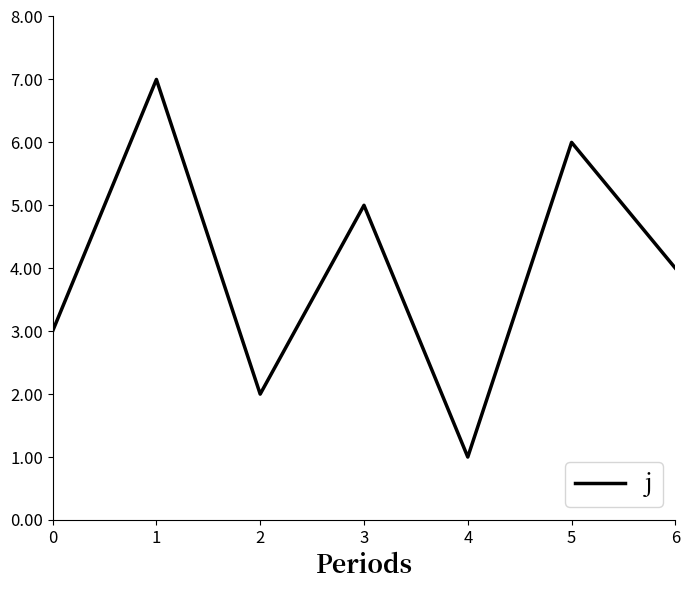

How many lines are shown in the chart?

1